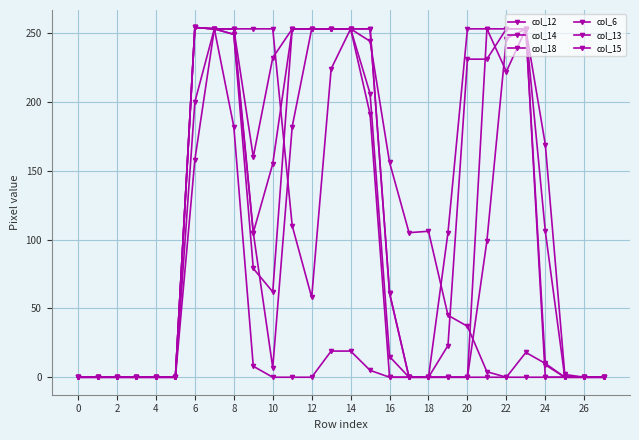

Where is the first local maximum for col_12?

23